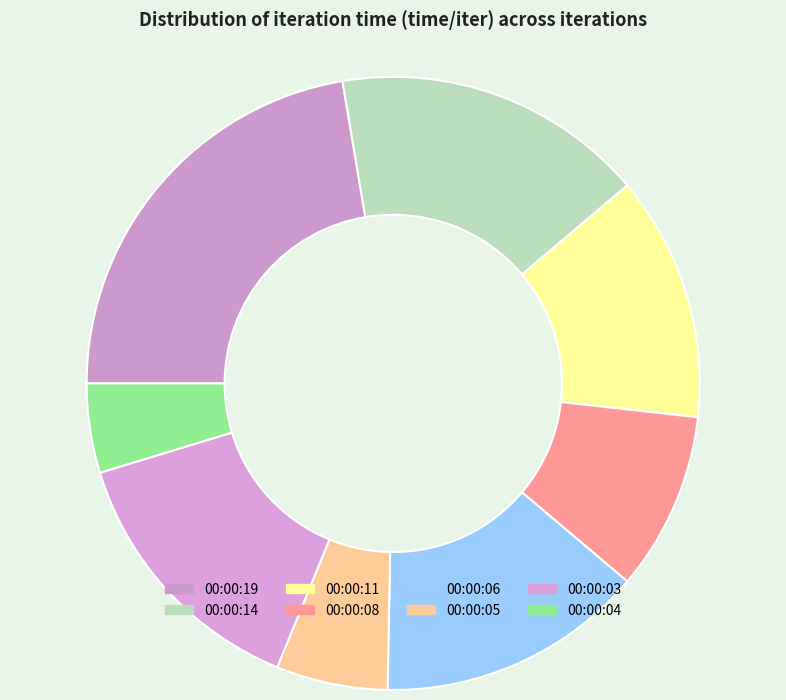

Which has a higher value, 00:00:11 or 00:00:06?

00:00:06